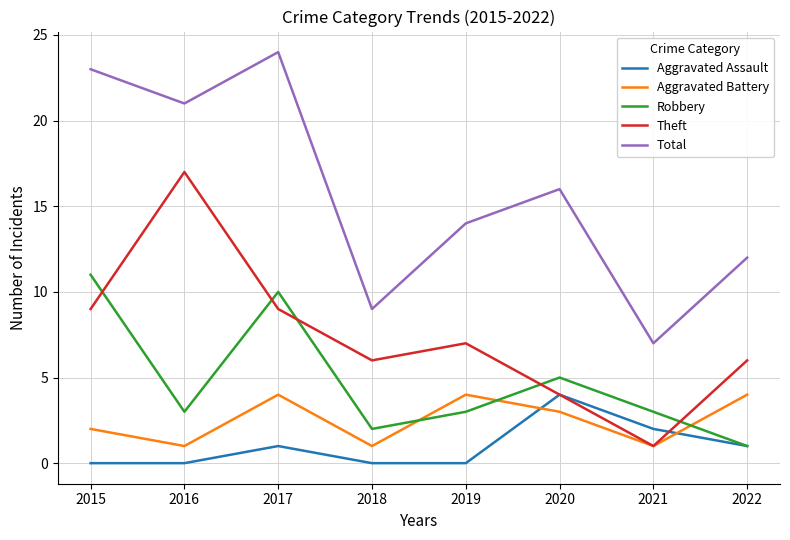

The Aggravated Battery series shows 5 at 2020. True or false?

False